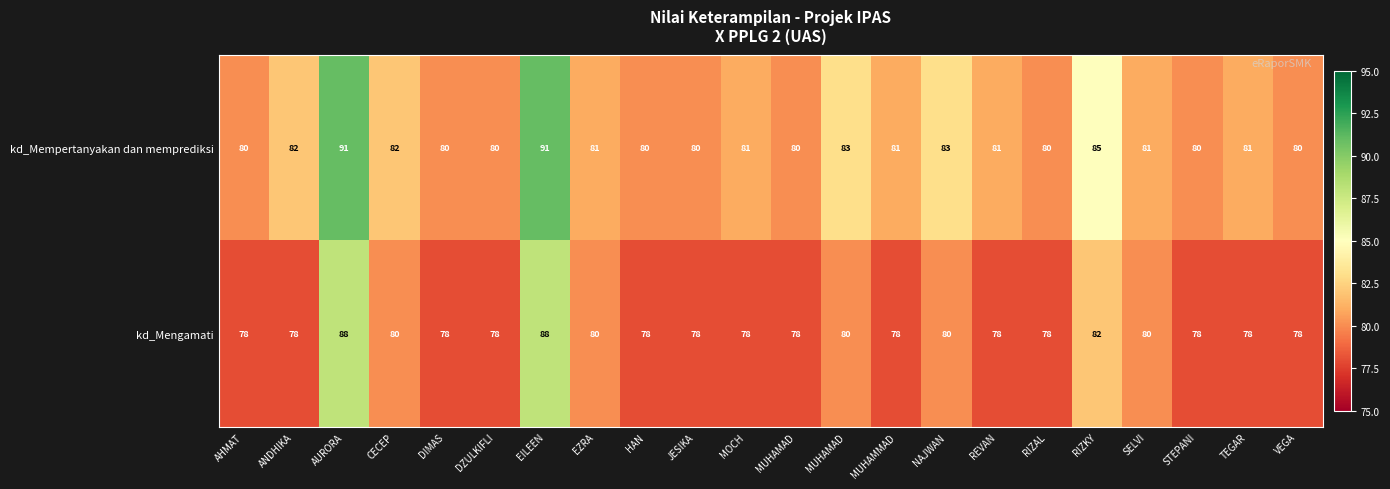

At how many categories does at least one series exceed 81?

7